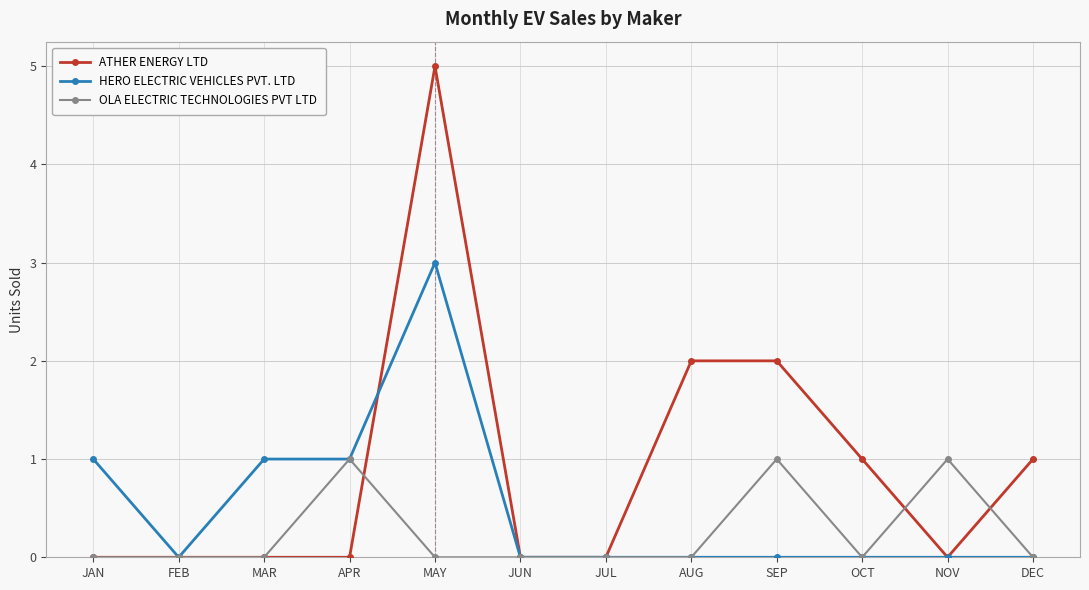

What are all the series names shown in the legend?

ATHER ENERGY LTD, HERO ELECTRIC VEHICLES PVT. LTD, OLA ELECTRIC TECHNOLOGIES PVT LTD